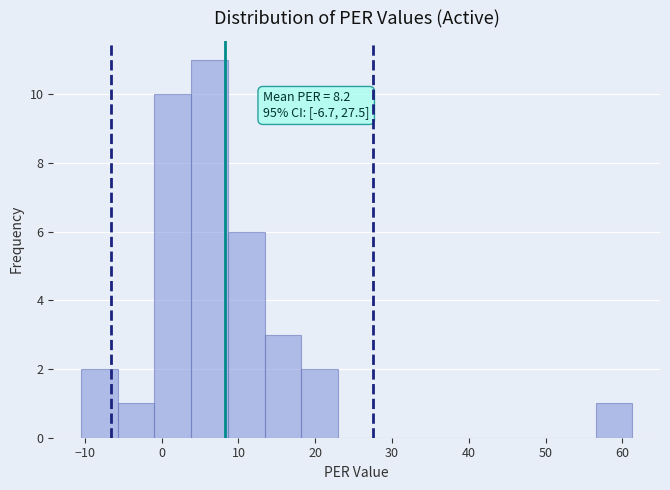

Over which range of the x-axis is the bar tallest?

4 to 9